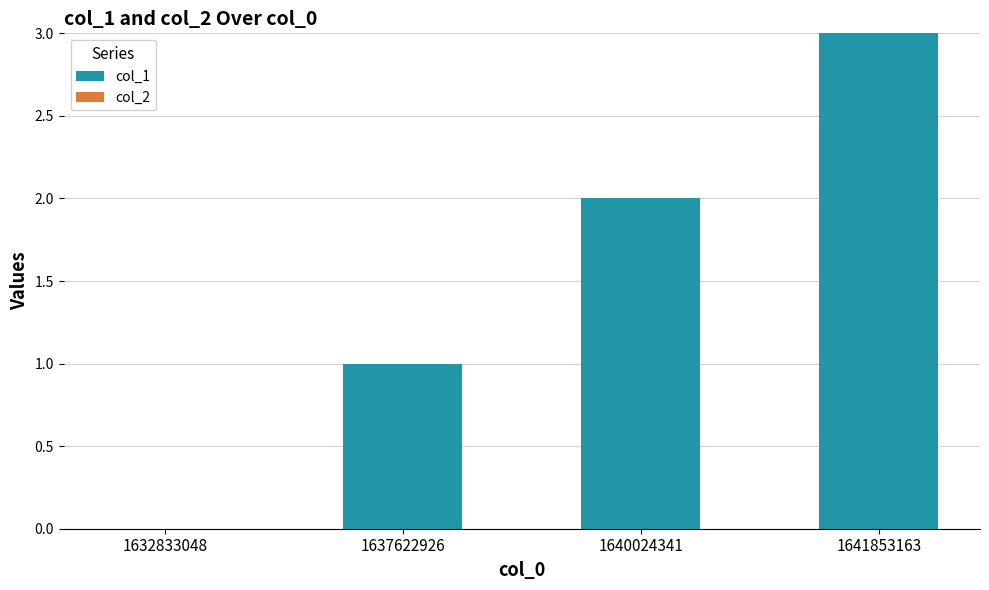

Is it true that the value at 1640024341 is 2?

True